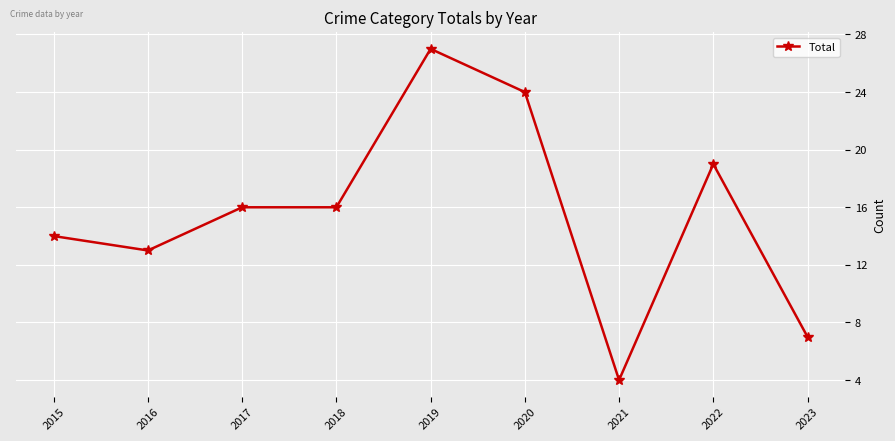

Reading left to right, transcribe all the data shown in this chart.

2015=14	2016=13	2017=16	2018=16	2019=27	2020=24	2021=4	2022=19	2023=7